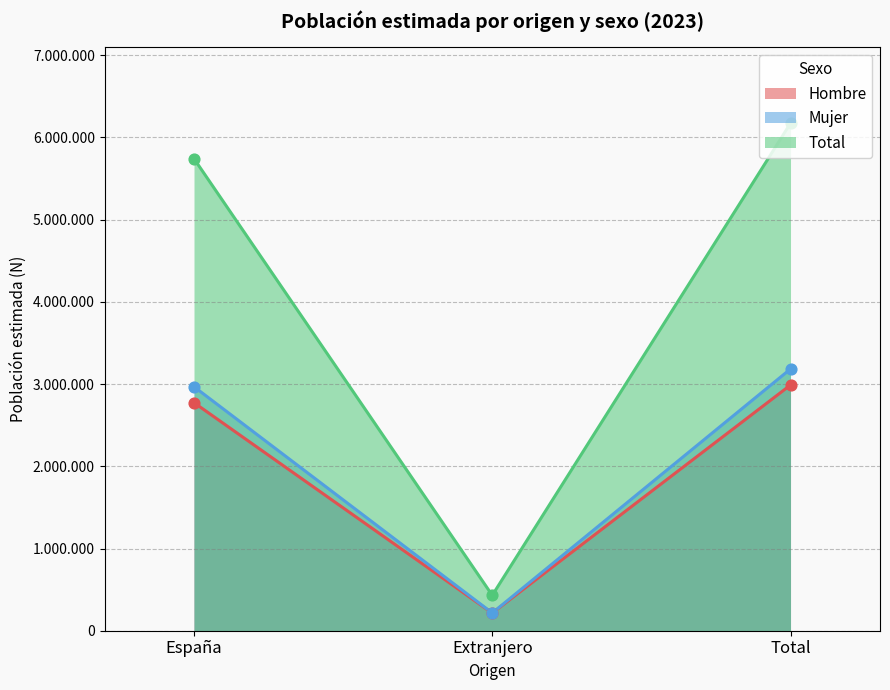

Which series has the largest total across all categories?

Total